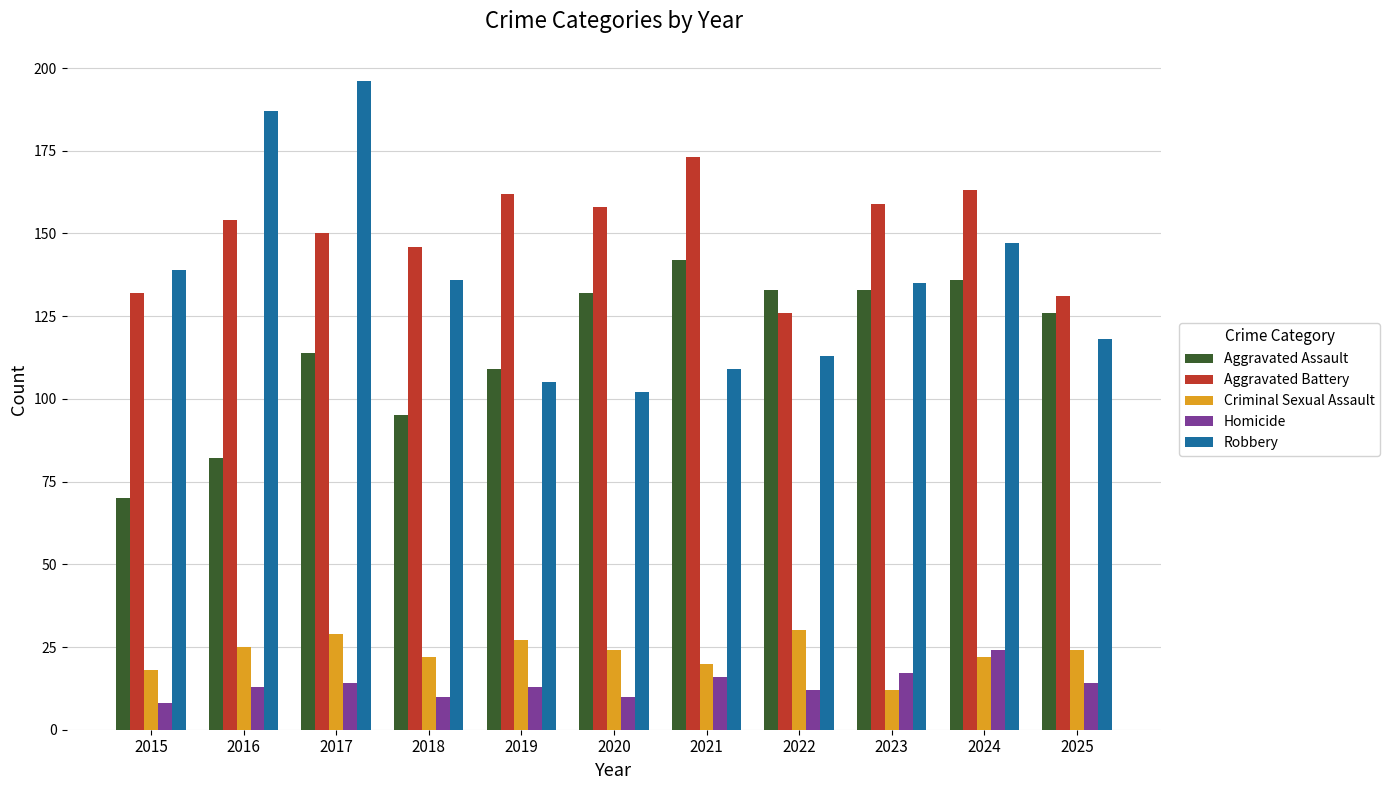

Reading left to right, list all the values displayed in this chart.

Aggravated Assault: 70	82	114	95	109	132	142	133	133	136	126
Aggravated Battery: 132	154	150	146	162	158	173	126	159	163	131
Criminal Sexual Assault: 18	25	29	22	27	24	20	30	12	22	24
Homicide: 8	13	14	10	13	10	16	12	17	24	14
Robbery: 139	187	196	136	105	102	109	113	135	147	118